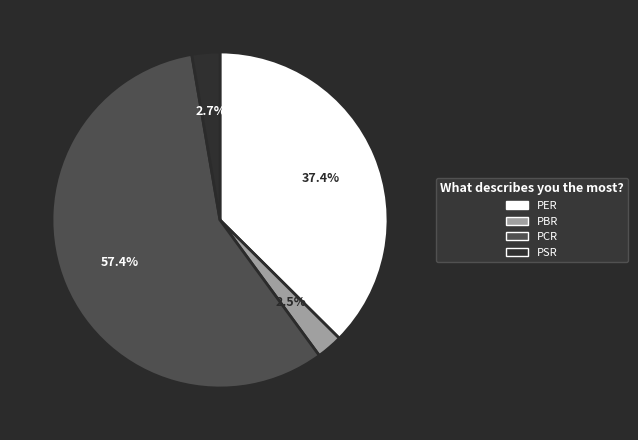

How many slices are in this pie chart?

4